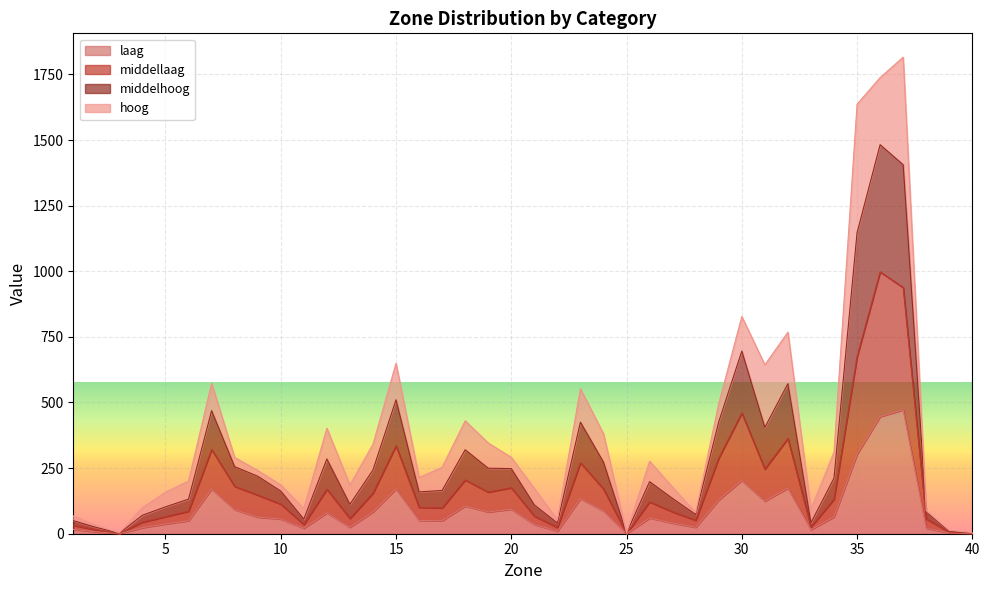

What is the highest value of the laag series?

472.0